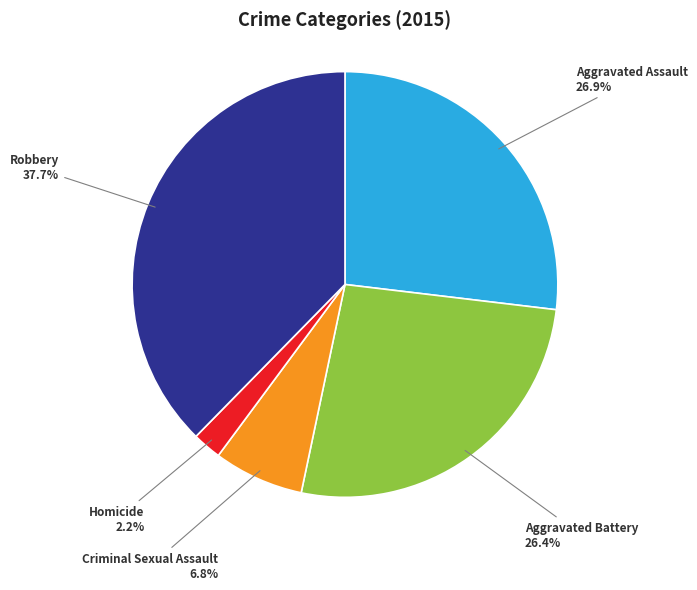

To the nearest percent, what is the combined percentage of Aggravated Battery and Aggravated Assault?

53%